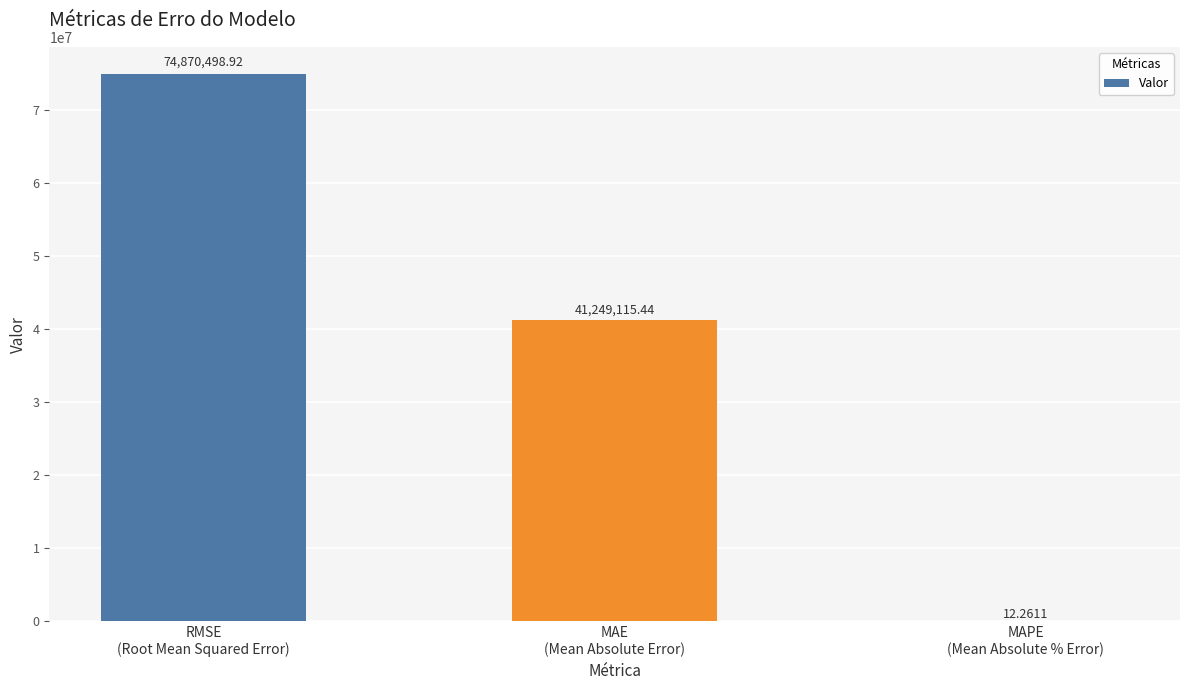

What is the ratio of the value at MAE
(Mean Absolute Error) to the value at RMSE
(Root Mean Squared Error)?

0.6